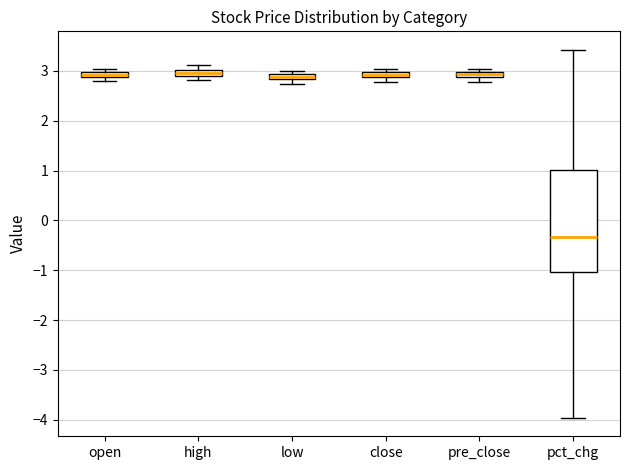

Where is the upper edge of the box for open on the y-axis? The values are not printed on the chart, so give them approximately, as read against the axis.

3.0